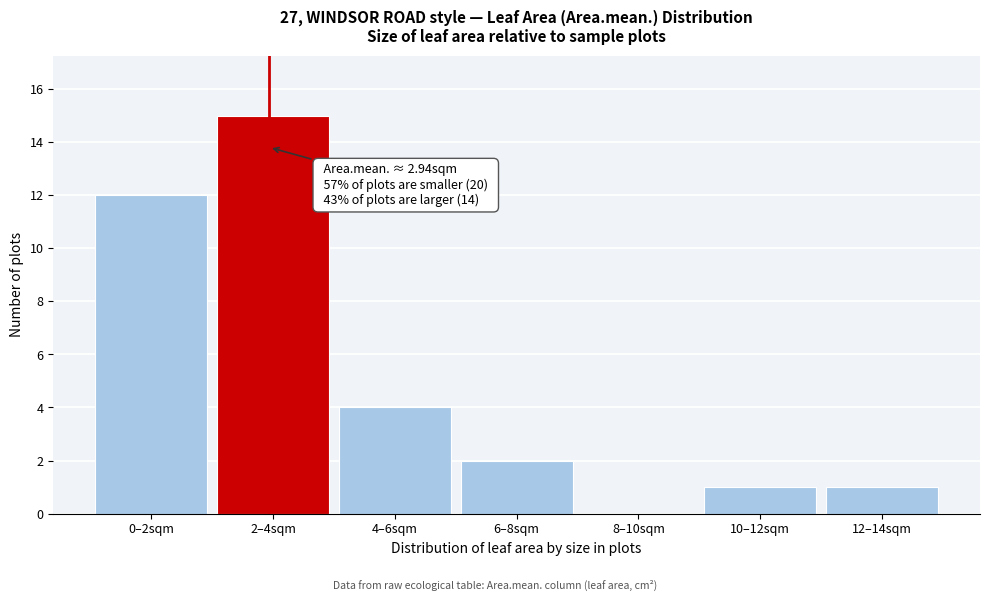

Reading left to right, extract all data points from this chart.

0–2sqm=12	2–4sqm=15	4–6sqm=4	6–8sqm=2	8–10sqm=0	10–12sqm=1	12–14sqm=1